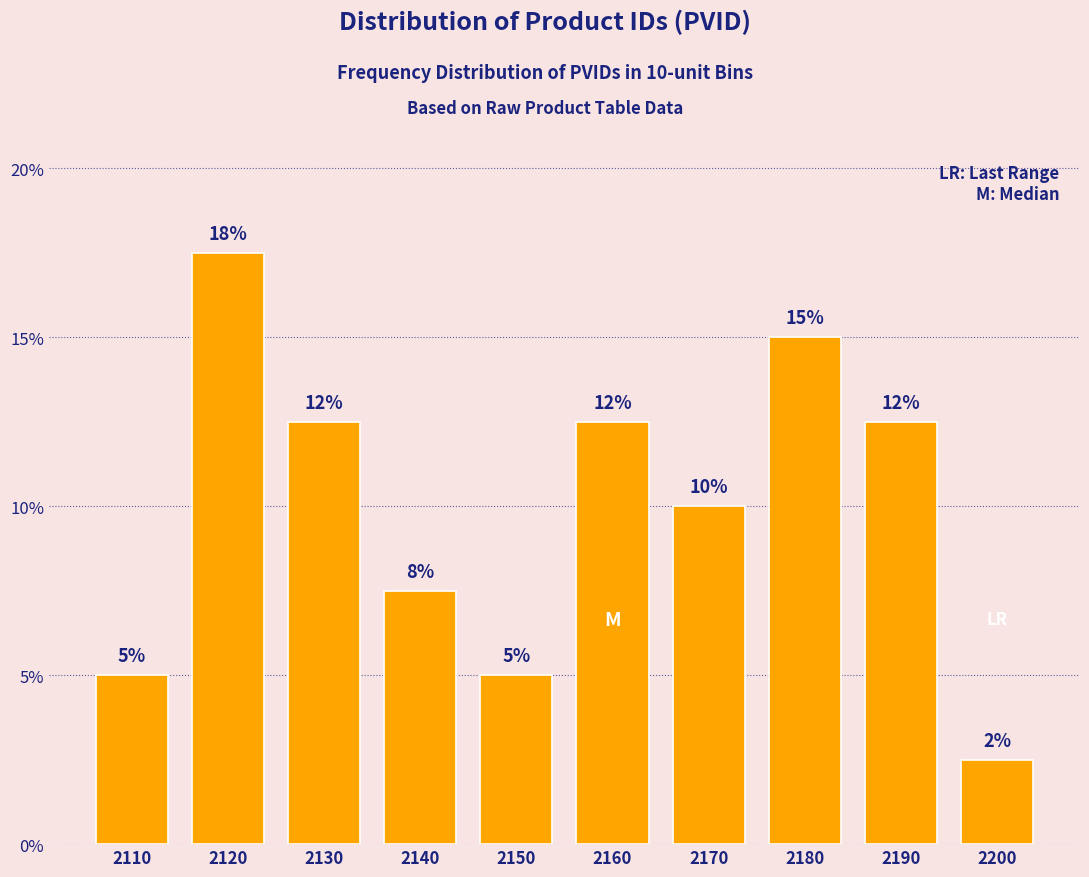

How many bars are there in total?

10